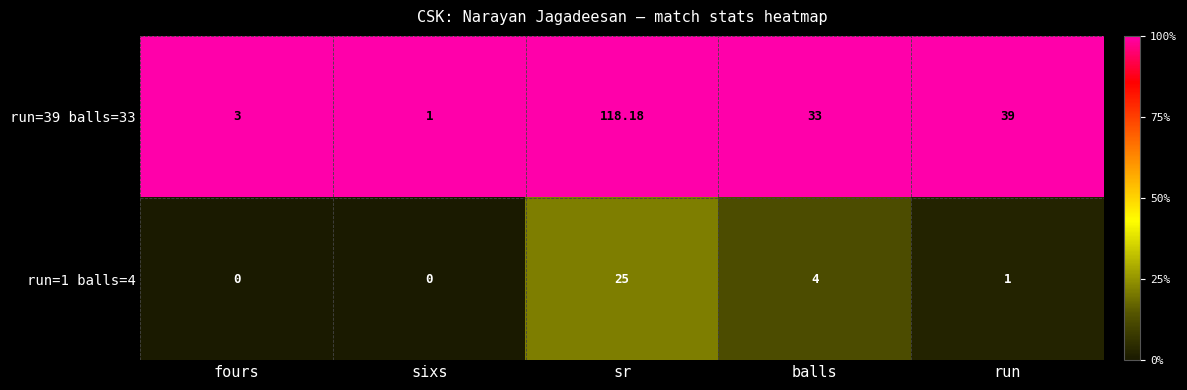

At which label is run=39 balls=33 closest to 59?

run